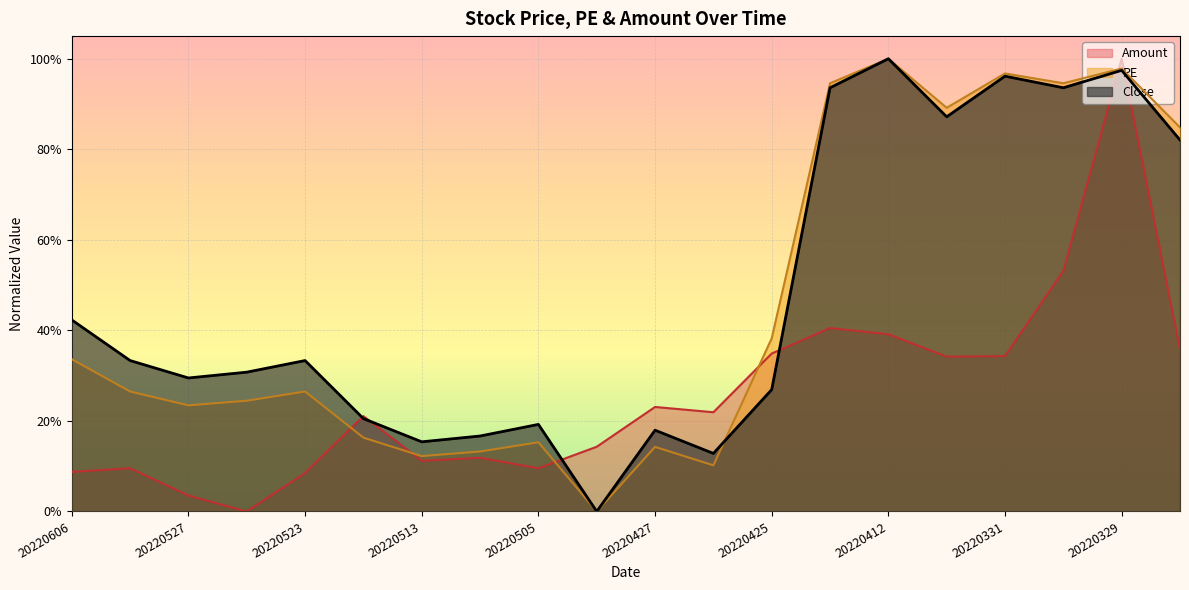

How many distinct data groups are displayed?

3